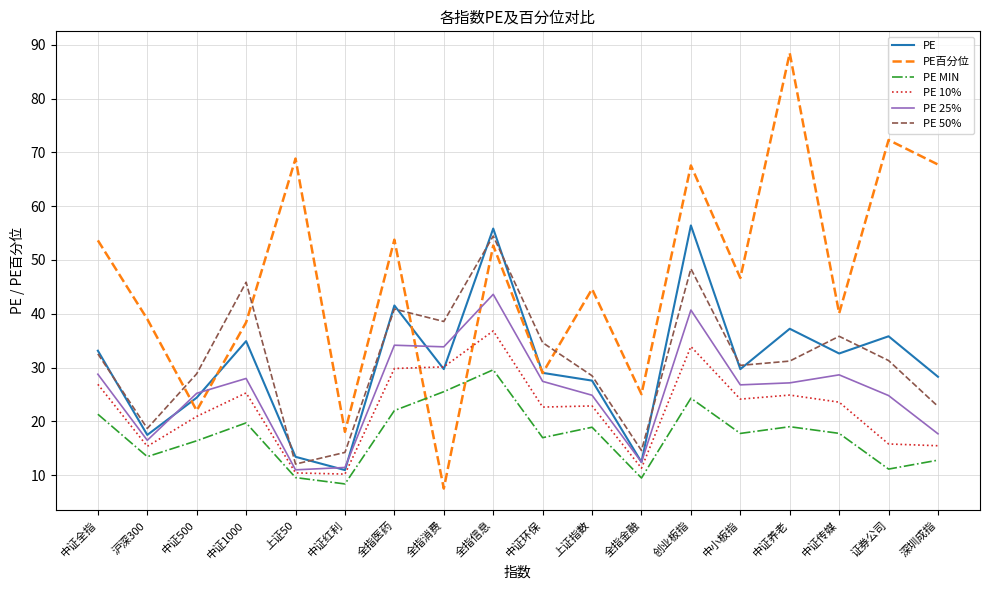

How many lines are shown in the chart?

6